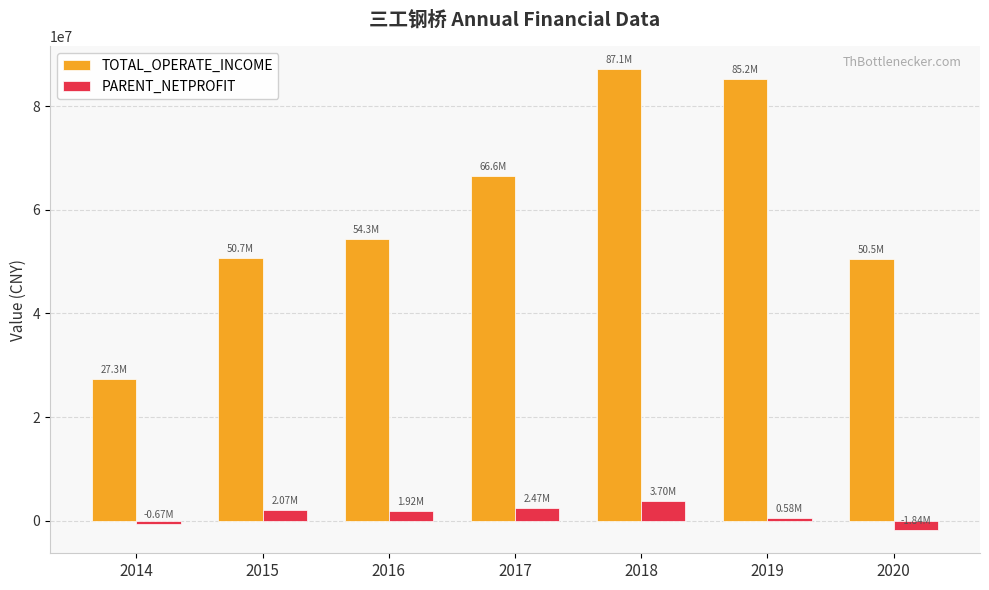

Rank the series at 2014 from lowest to highest value.

PARENT_NETPROFIT, TOTAL_OPERATE_INCOME